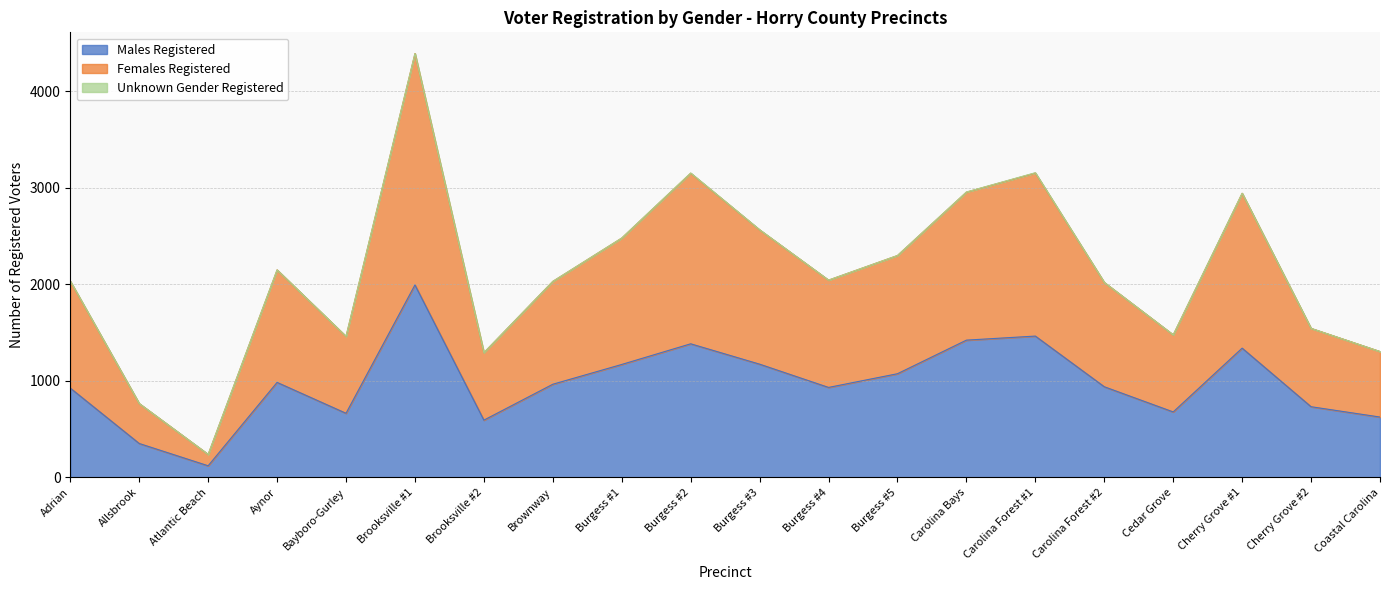

Does the chart display data point markers on the line(s)?

No